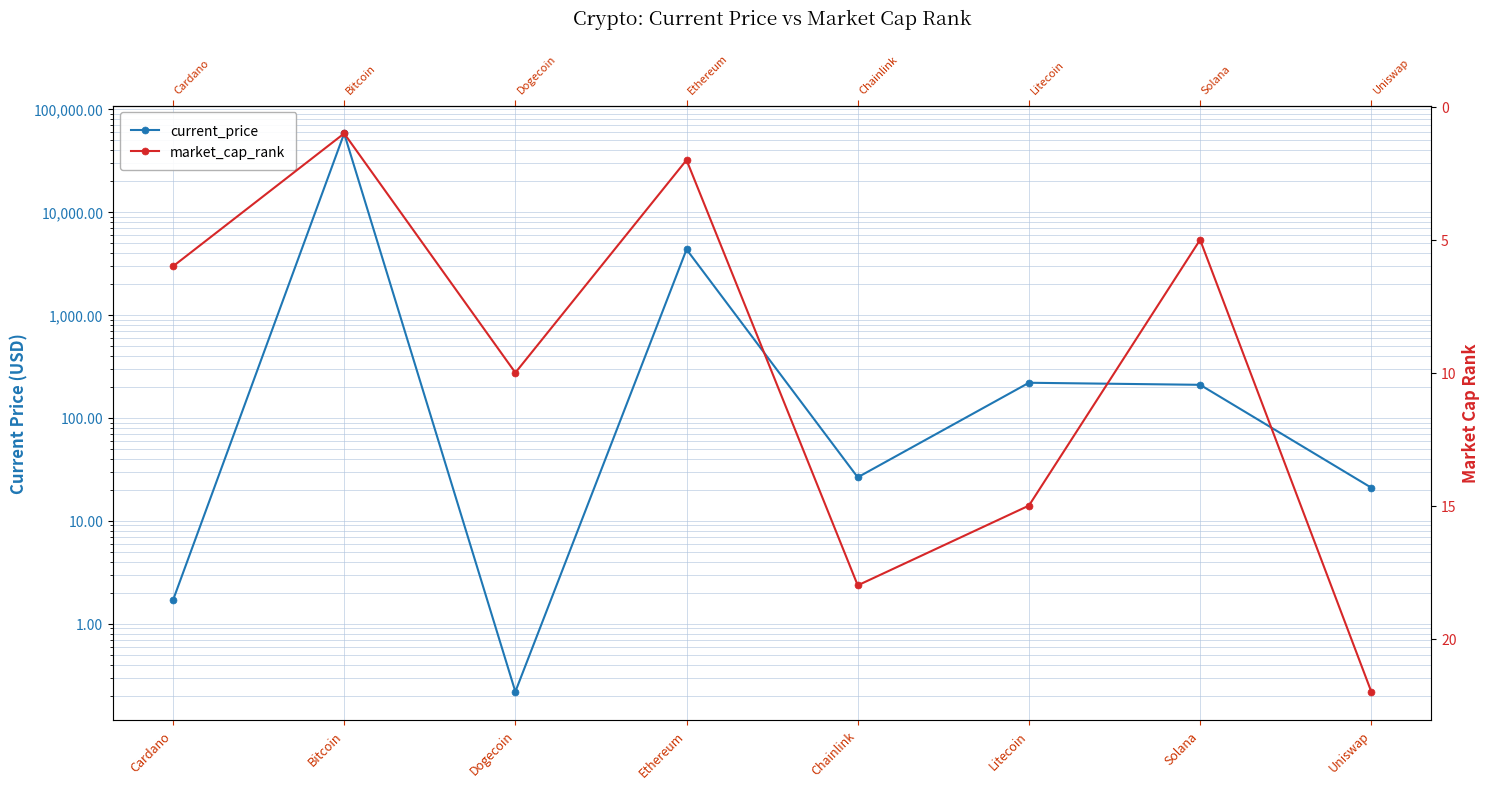

In market_cap_rank, how many points are lower than both neighbors (excluding endpoints)?

3